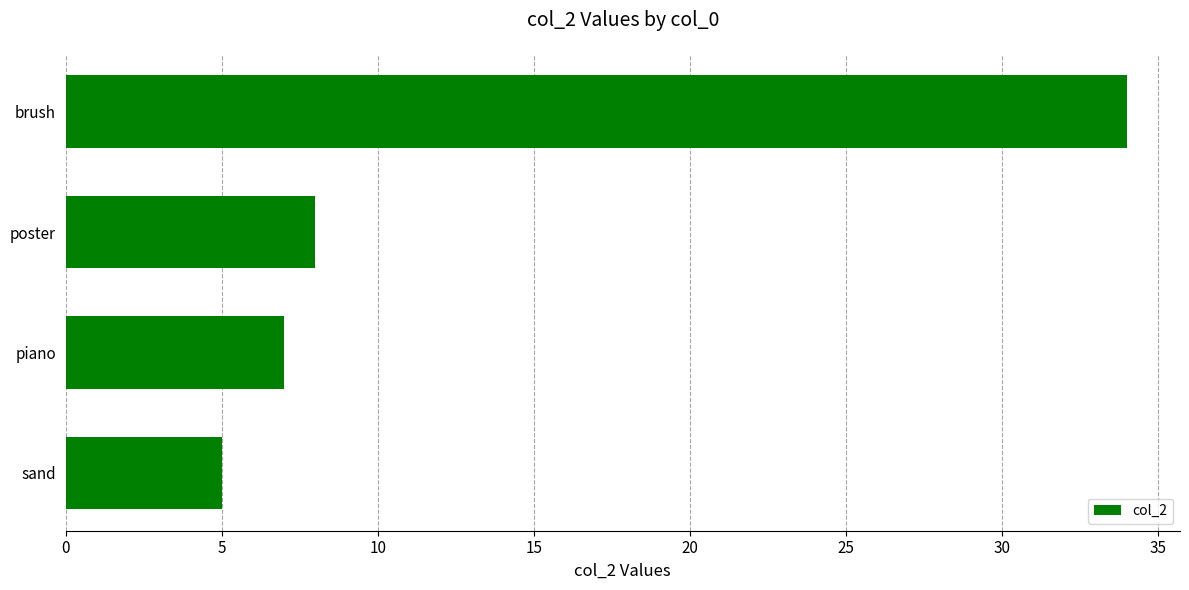

At which label is the value closest to 19?

poster